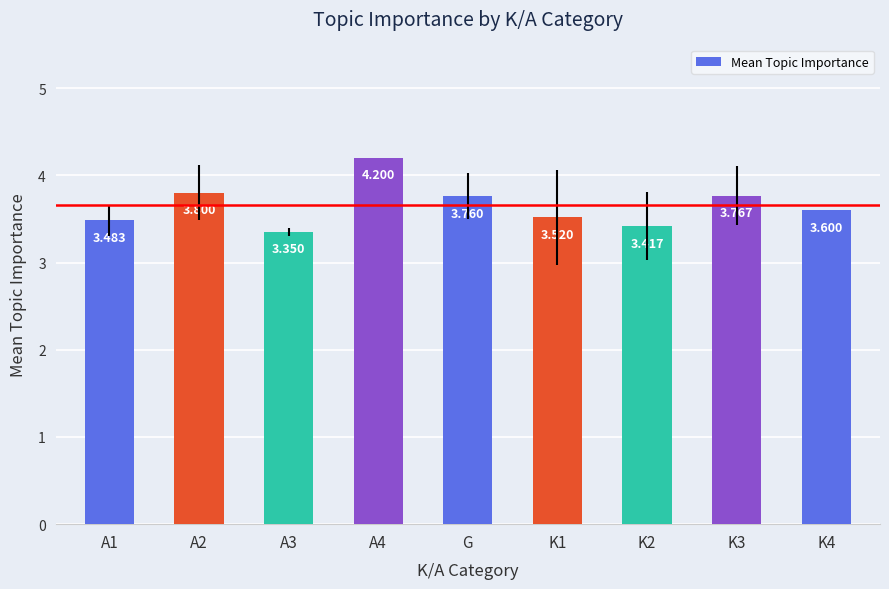

What is the value of the 4th bar from the left?

4.2